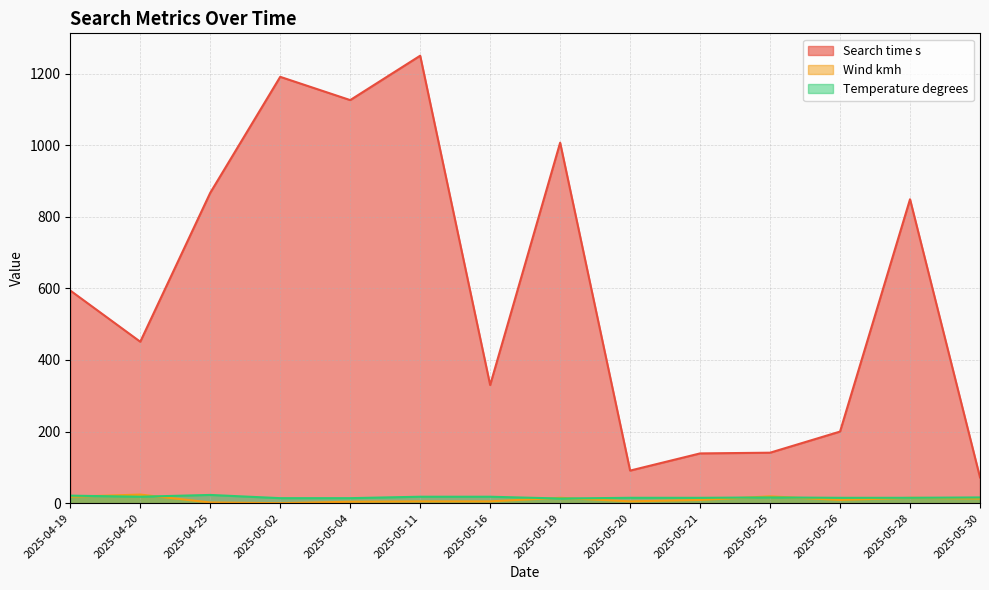

Is it true that Temperature degrees equals 21 at 2025-04-19?

True